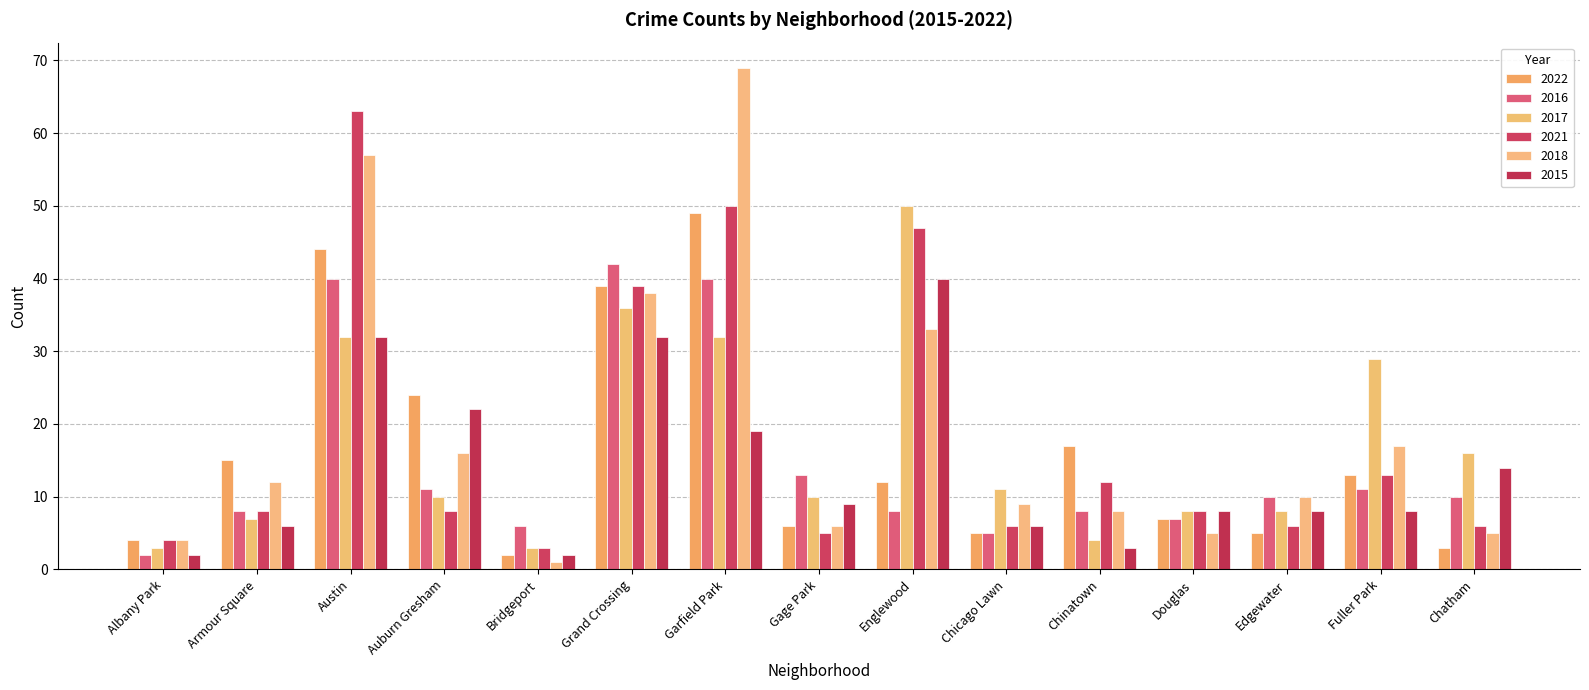

How many bars are there in each group?

6